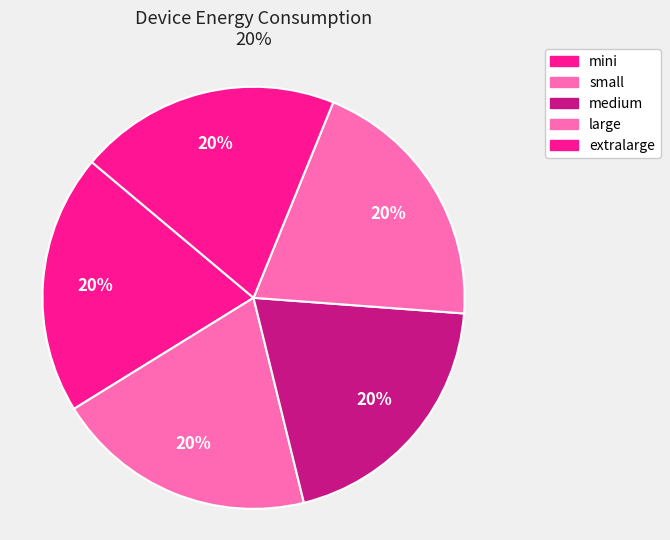

How many segments does this pie chart have?

5